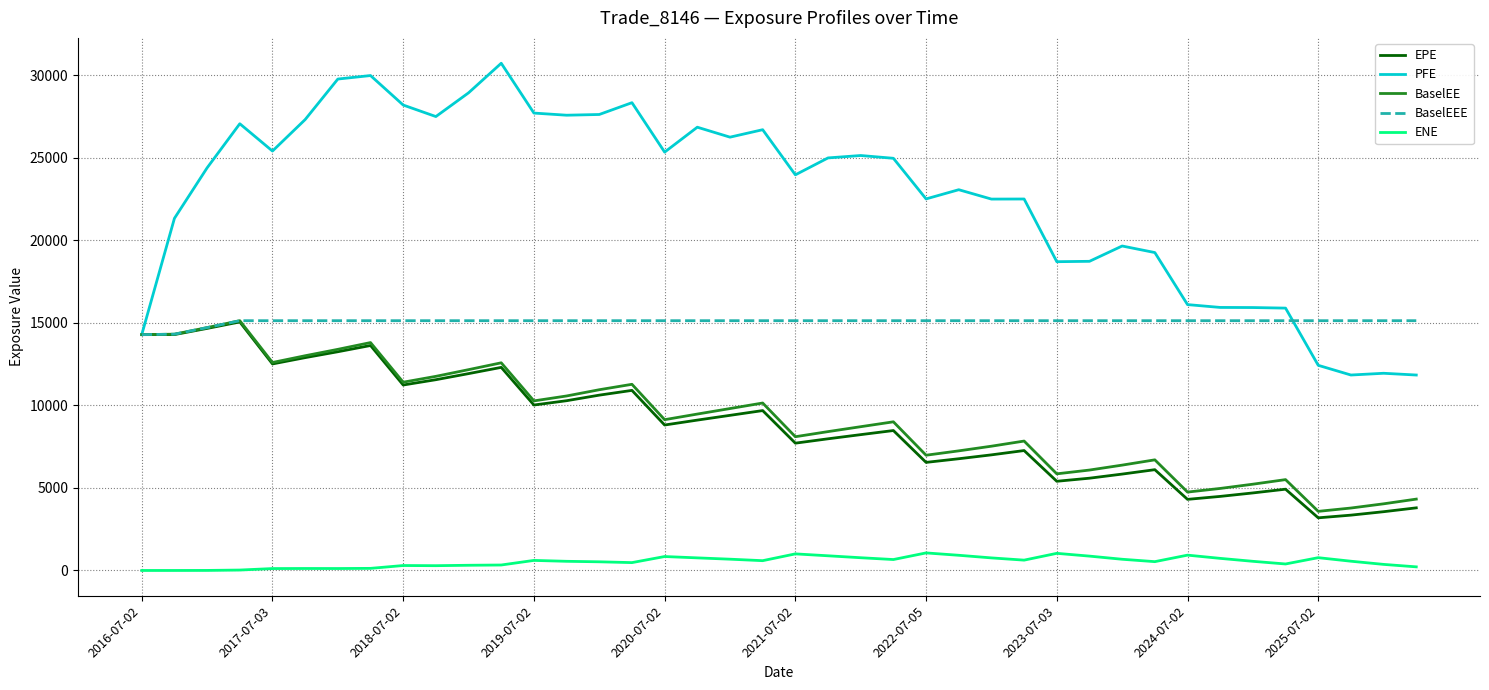

Which series has the largest range (max minus min)?

PFE